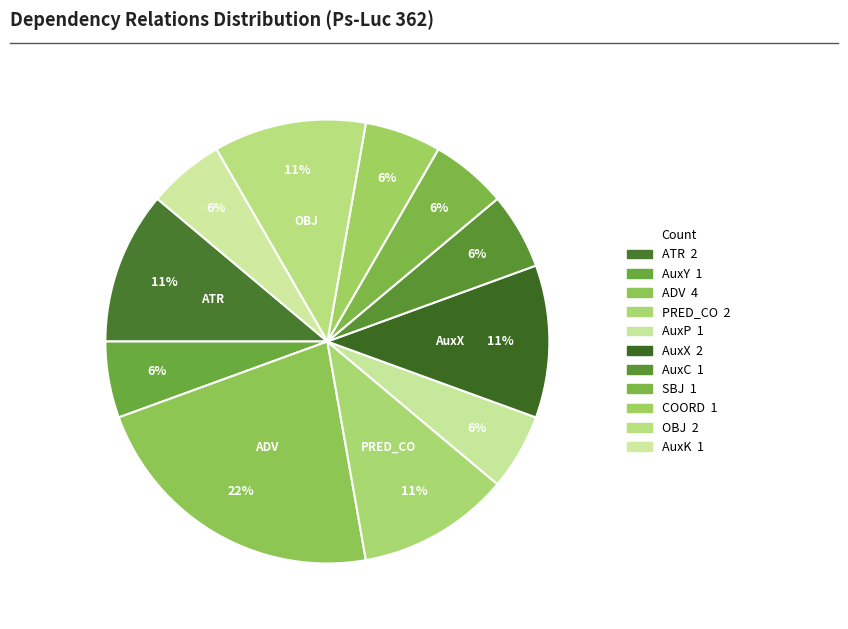

How many slices are in this pie chart?

11